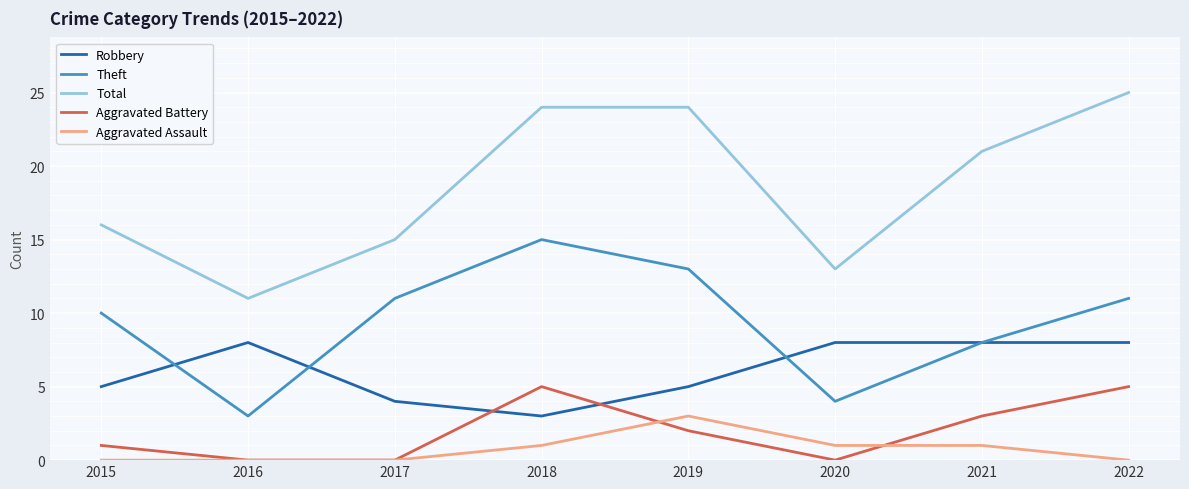

Is the value of Aggravated Battery at 2017 greater than the value of Theft at 2016?

No